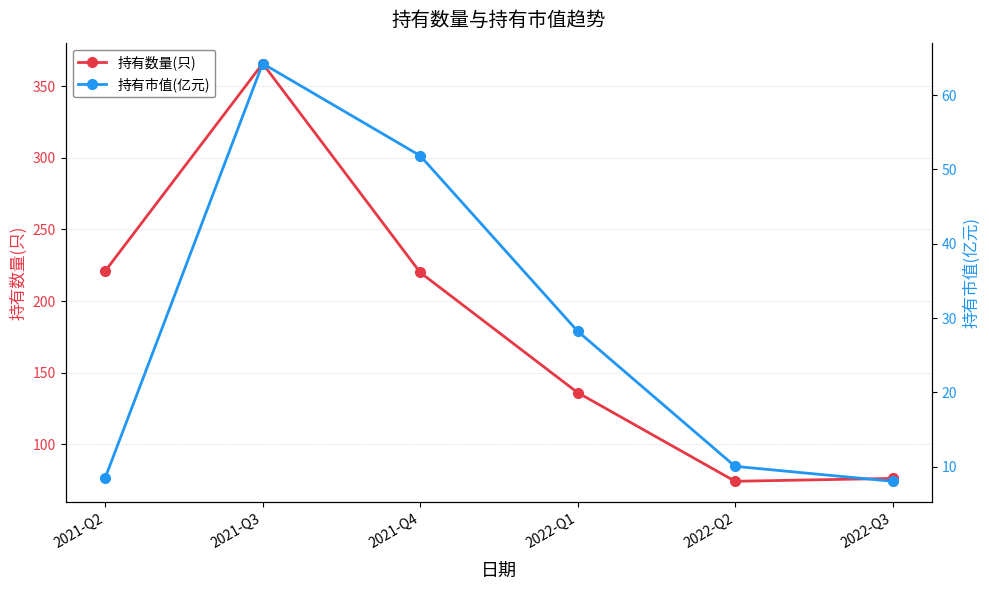

What position from the right is 2021-Q2?

6